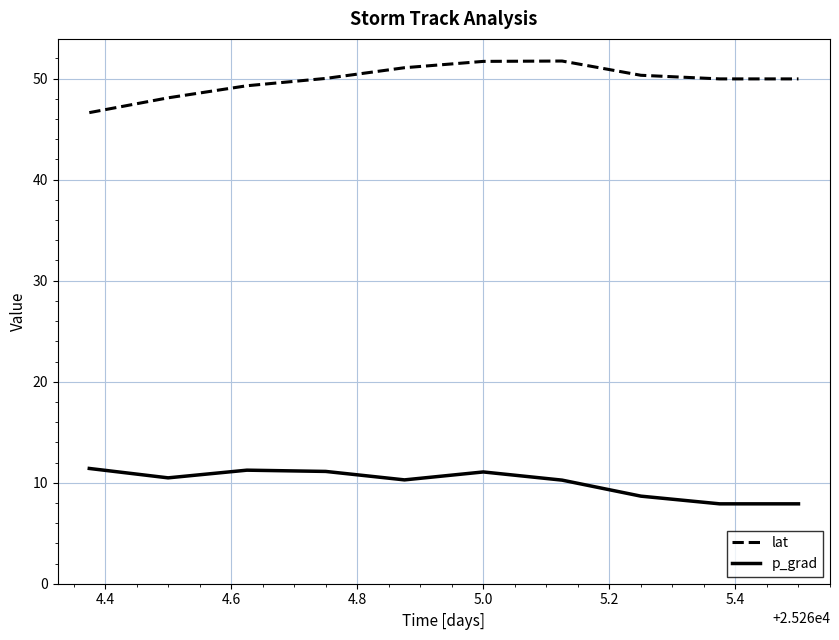

What is the greatest value displayed?

51.7